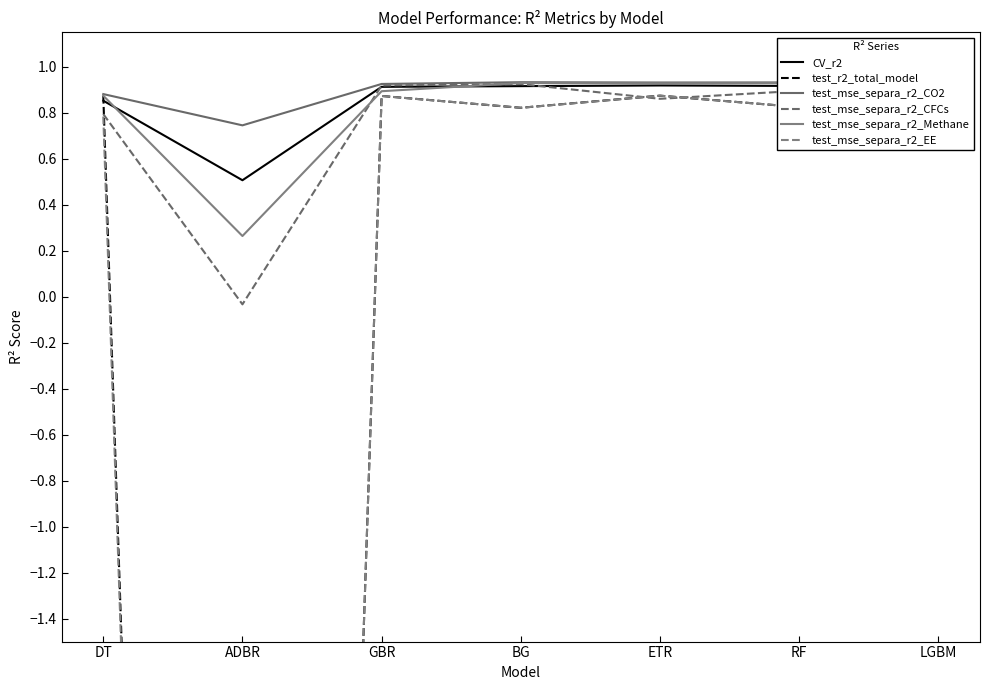

What is the sum of the test_mse_separa_r2_EE values at RF and GBR?

1.7